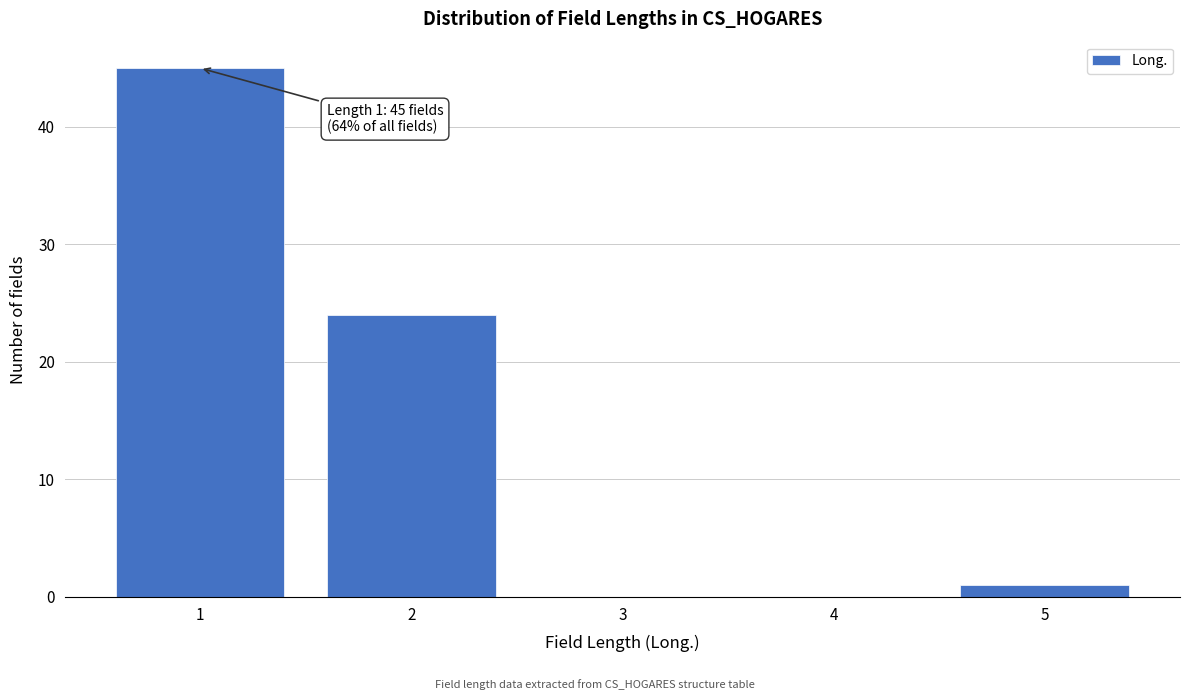

Reading left to right, extract all data points from this chart.

1=45	2=24	3=0	4=0	5=1